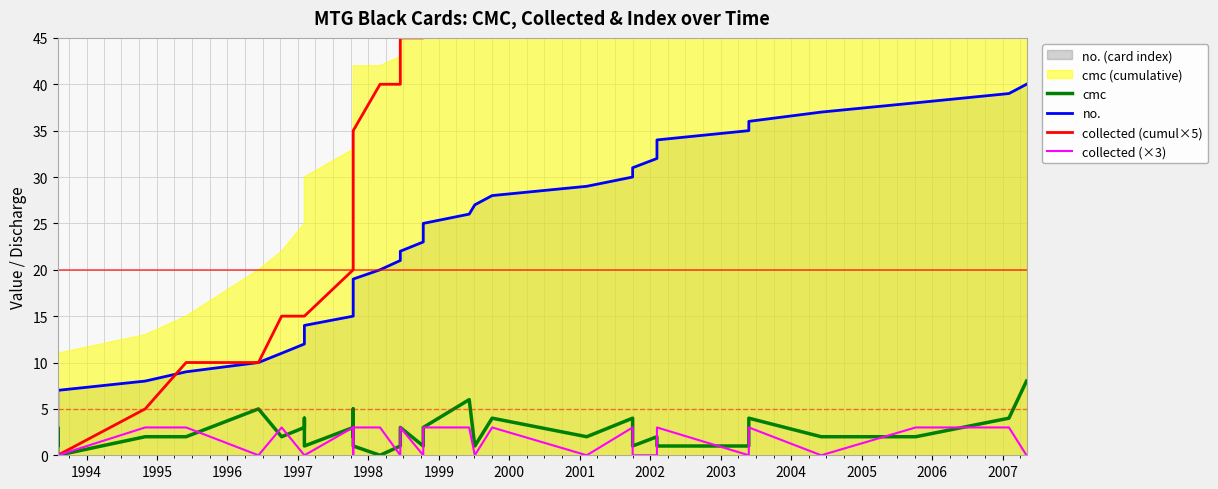

True or false: collected (cumul×5) and cmc intersect in this chart.

False